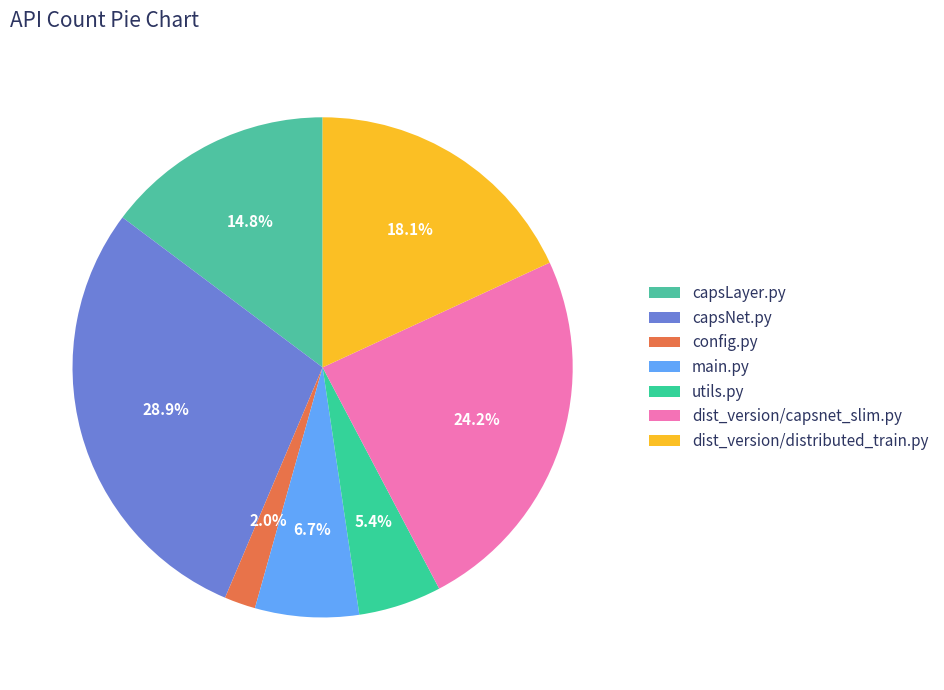

What percentage do utils.py and config.py together represent?

7.4%